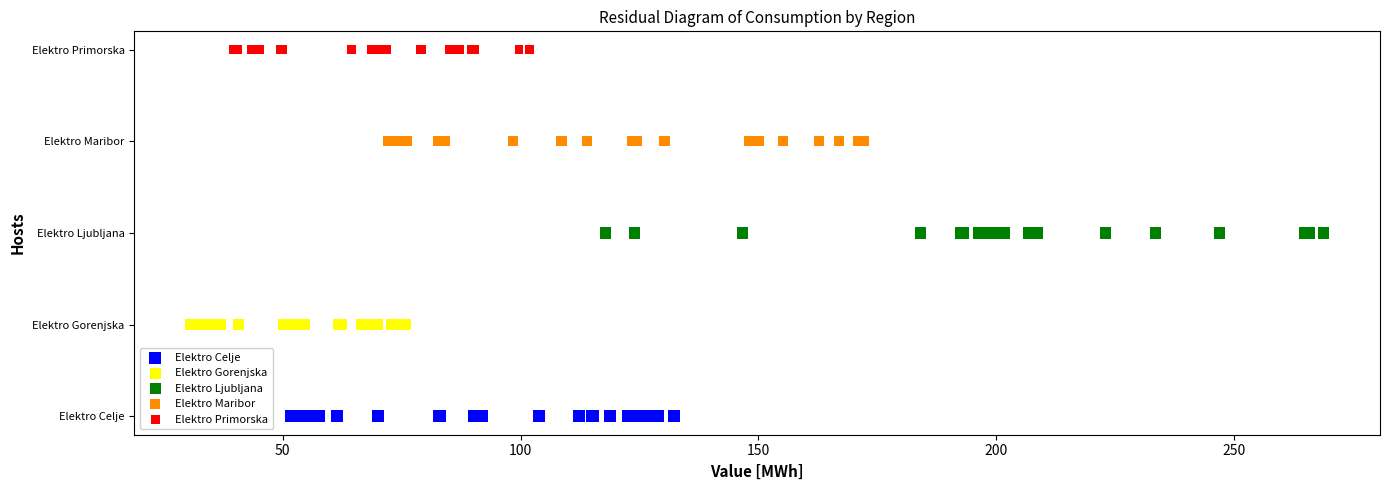

What are all the series names shown in the legend?

Elektro Celje, Elektro Gorenjska, Elektro Ljubljana, Elektro Maribor, Elektro Primorska